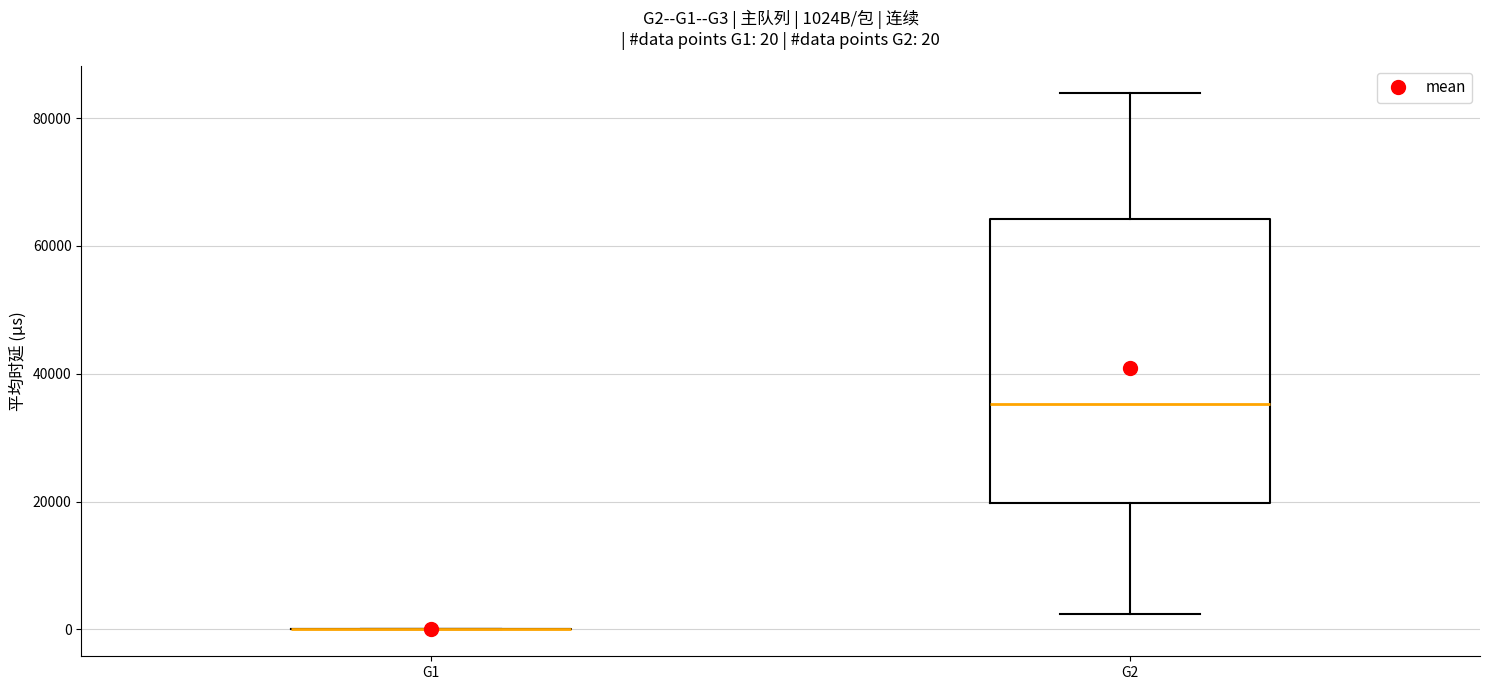

Comparing the boxes themselves (not the whiskers), which one is the tallest?

G2